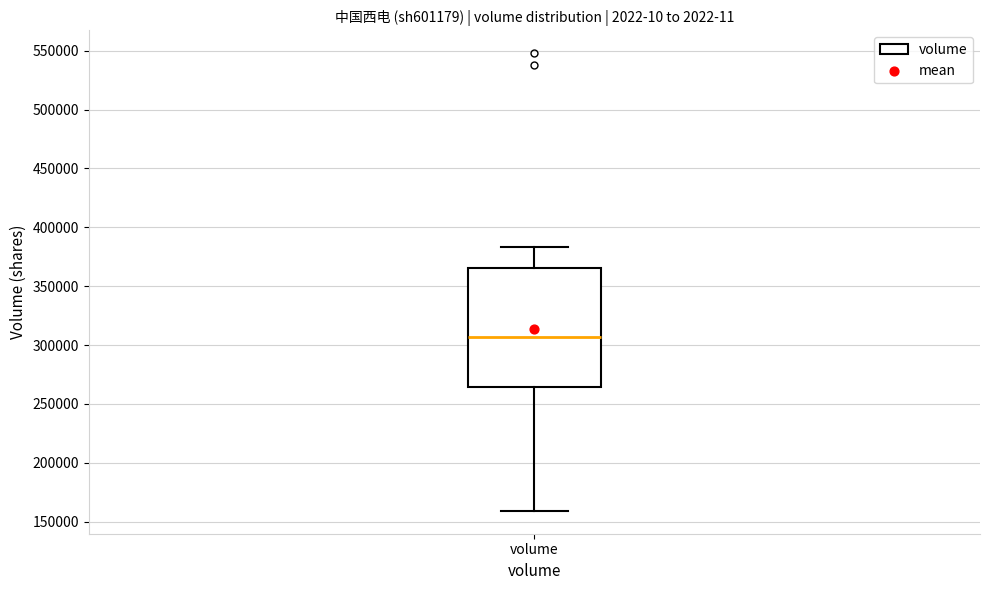

Where does the upper whisker of the box for volume end on the y-axis? The values are not printed on the chart, so give them approximately, as read against the axis.

385000